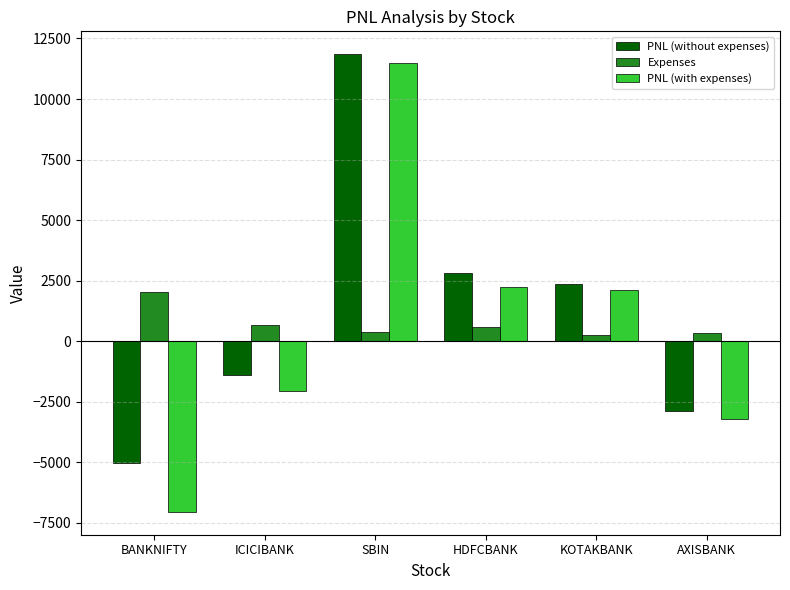

What are all the series names shown in the legend?

PNL (without expenses), Expenses, PNL (with expenses)